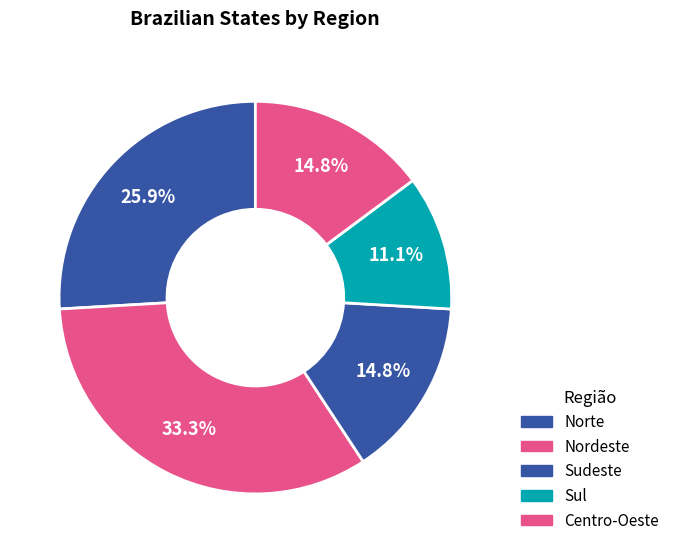

The Sul slice represents 11% of the pie. True or false?

True